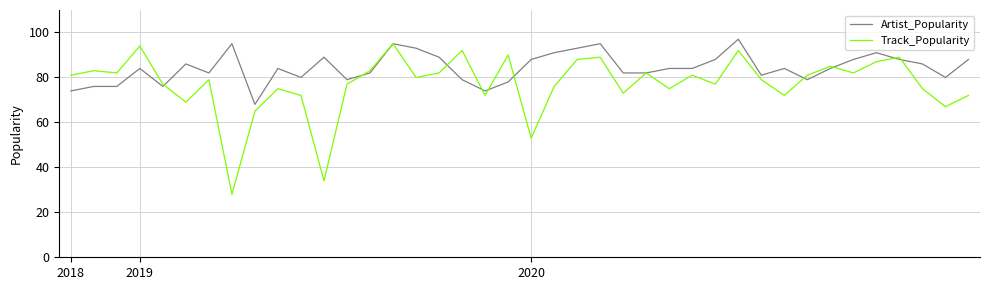

Rank the series by their average value, from highest to lowest.

Artist_Popularity, Track_Popularity